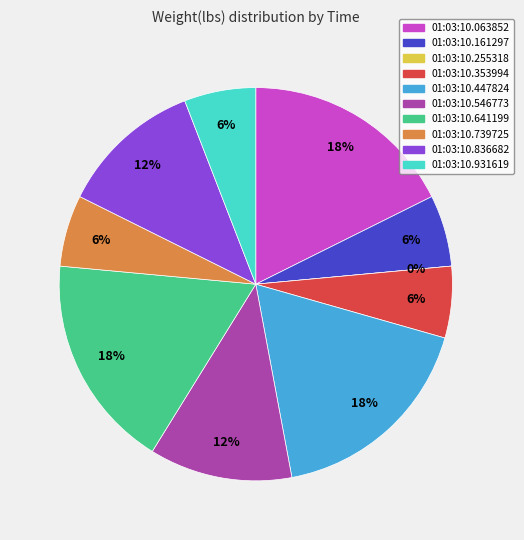

What percentage do 01:03:10.739725 and 01:03:10.353994 together represent?

11.8%